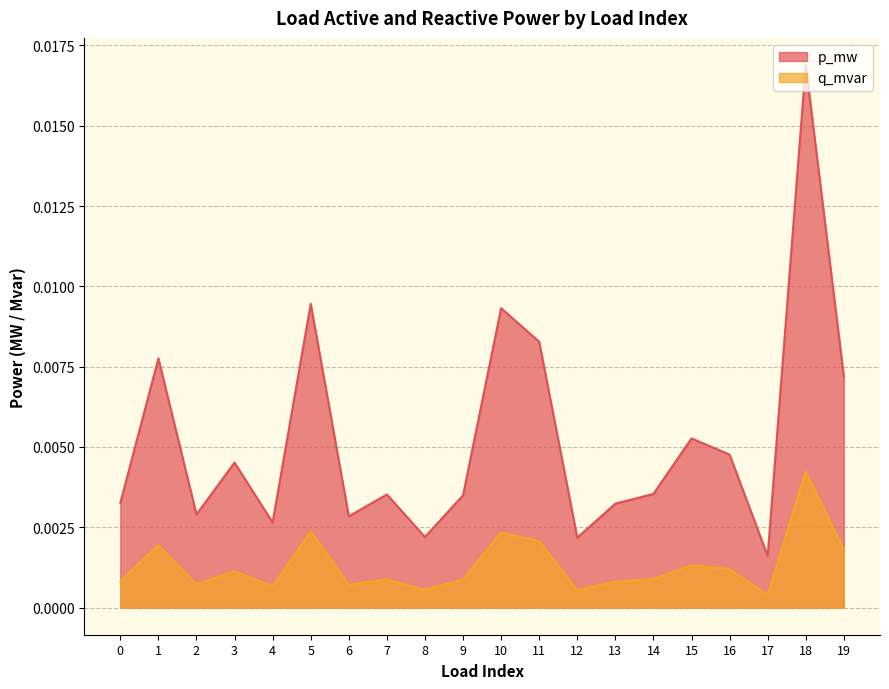

In q_mvar, how many points are higher than both neighbors (excluding endpoints)?

7